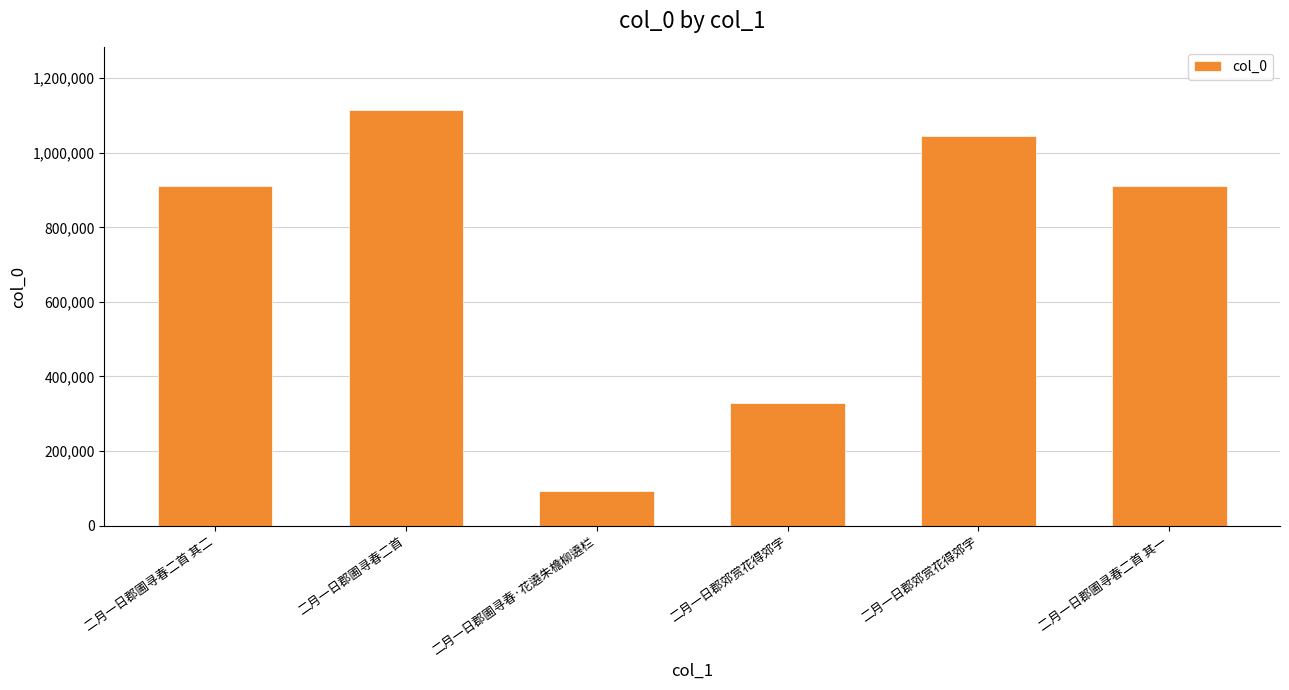

Are the bars horizontal?

No